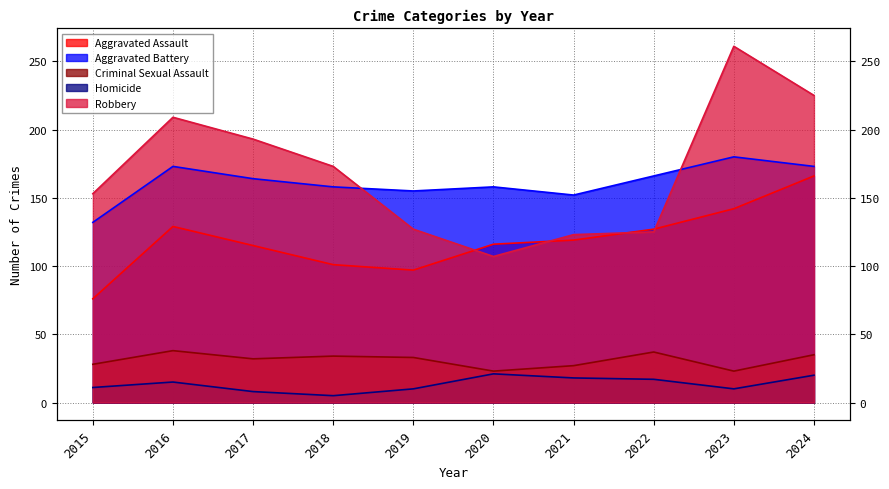

Which series has the largest total across all categories?

Robbery